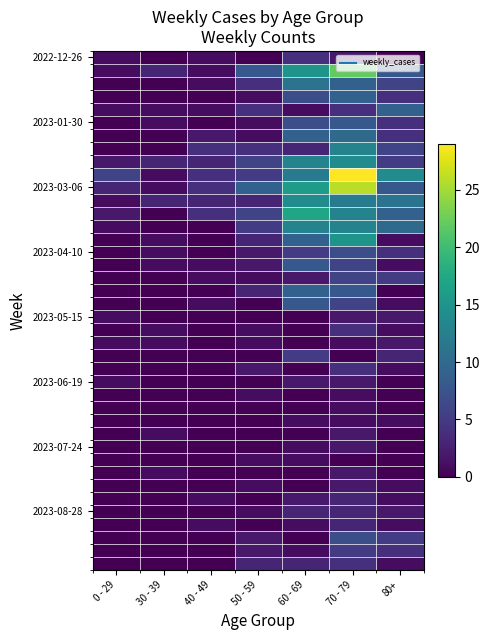

What is the difference between the highest and lowest values at 80+?

14